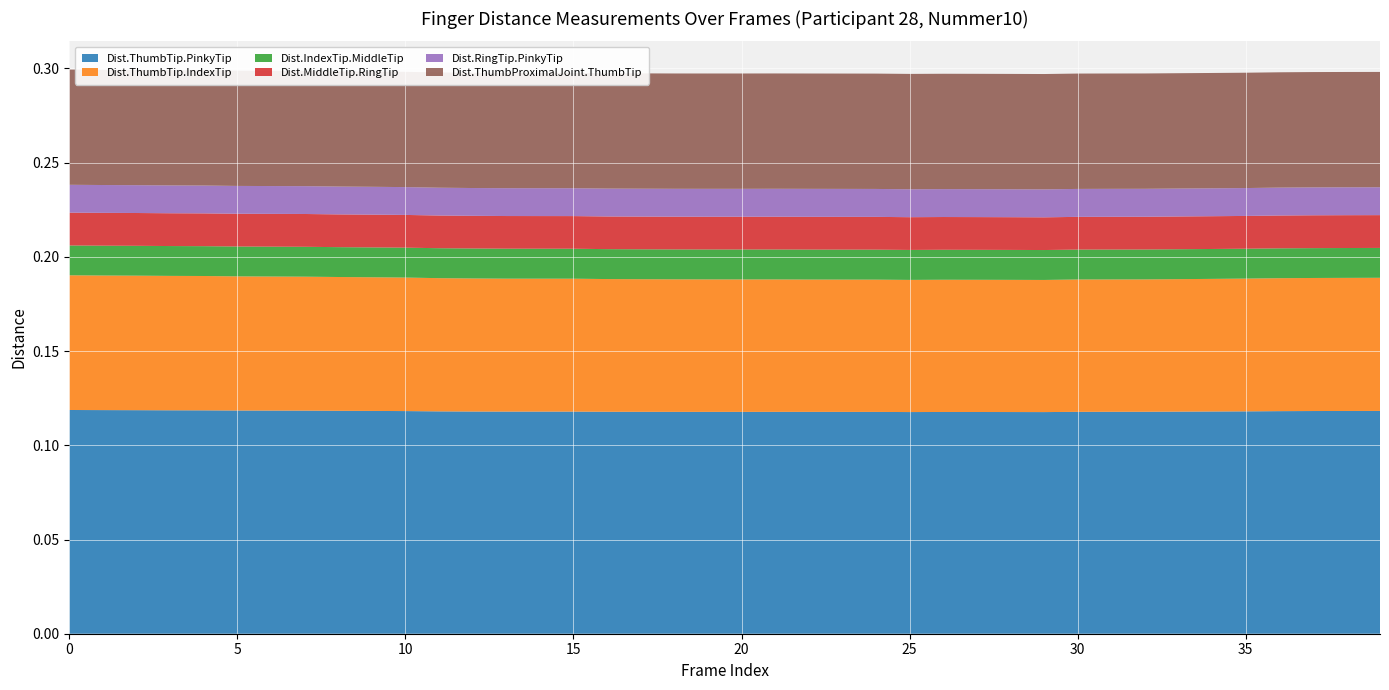

Reading right to left, extract all data points from this chart.

Dist.ThumbTip.PinkyTip: 39=0.1	38=0.1	37=0.1	36=0.1	35=0.1	34=0.1	33=0.1	32=0.1	31=0.1	30=0.1	29=0.1	28=0.1	27=0.1	26=0.1	25=0.1	24=0.1	23=0.1	22=0.1	21=0.1	20=0.1	19=0.1	18=0.1	17=0.1	16=0.1	15=0.1	14=0.1	13=0.1	12=0.1	11=0.1	10=0.1	9=0.1	8=0.1	7=0.1	6=0.1	5=0.1	4=0.1	3=0.1	2=0.1	1=0.1	0=0.1
Dist.ThumbTip.IndexTip: 39=0.1	38=0.1	37=0.1	36=0.1	35=0.1	34=0.1	33=0.1	32=0.1	31=0.1	30=0.1	29=0.1	28=0.1	27=0.1	26=0.1	25=0.1	24=0.1	23=0.1	22=0.1	21=0.1	20=0.1	19=0.1	18=0.1	17=0.1	16=0.1	15=0.1	14=0.1	13=0.1	12=0.1	11=0.1	10=0.1	9=0.1	8=0.1	7=0.1	6=0.1	5=0.1	4=0.1	3=0.1	2=0.1	1=0.1	0=0.1
Dist.IndexTip.MiddleTip: 39=0.0	38=0.0	37=0.0	36=0.0	35=0.0	34=0.0	33=0.0	32=0.0	31=0.0	30=0.0	29=0.0	28=0.0	27=0.0	26=0.0	25=0.0	24=0.0	23=0.0	22=0.0	21=0.0	20=0.0	19=0.0	18=0.0	17=0.0	16=0.0	15=0.0	14=0.0	13=0.0	12=0.0	11=0.0	10=0.0	9=0.0	8=0.0	7=0.0	6=0.0	5=0.0	4=0.0	3=0.0	2=0.0	1=0.0	0=0.0
Dist.MiddleTip.RingTip: 39=0.0	38=0.0	37=0.0	36=0.0	35=0.0	34=0.0	33=0.0	32=0.0	31=0.0	30=0.0	29=0.0	28=0.0	27=0.0	26=0.0	25=0.0	24=0.0	23=0.0	22=0.0	21=0.0	20=0.0	19=0.0	18=0.0	17=0.0	16=0.0	15=0.0	14=0.0	13=0.0	12=0.0	11=0.0	10=0.0	9=0.0	8=0.0	7=0.0	6=0.0	5=0.0	4=0.0	3=0.0	2=0.0	1=0.0	0=0.0
Dist.RingTip.PinkyTip: 39=0.0	38=0.0	37=0.0	36=0.0	35=0.0	34=0.0	33=0.0	32=0.0	31=0.0	30=0.0	29=0.0	28=0.0	27=0.0	26=0.0	25=0.0	24=0.0	23=0.0	22=0.0	21=0.0	20=0.0	19=0.0	18=0.0	17=0.0	16=0.0	15=0.0	14=0.0	13=0.0	12=0.0	11=0.0	10=0.0	9=0.0	8=0.0	7=0.0	6=0.0	5=0.0	4=0.0	3=0.0	2=0.0	1=0.0	0=0.0
Dist.ThumbProximalJoint.ThumbTip: 39=0.1	38=0.1	37=0.1	36=0.1	35=0.1	34=0.1	33=0.1	32=0.1	31=0.1	30=0.1	29=0.1	28=0.1	27=0.1	26=0.1	25=0.1	24=0.1	23=0.1	22=0.1	21=0.1	20=0.1	19=0.1	18=0.1	17=0.1	16=0.1	15=0.1	14=0.1	13=0.1	12=0.1	11=0.1	10=0.1	9=0.1	8=0.1	7=0.1	6=0.1	5=0.1	4=0.1	3=0.1	2=0.1	1=0.1	0=0.1